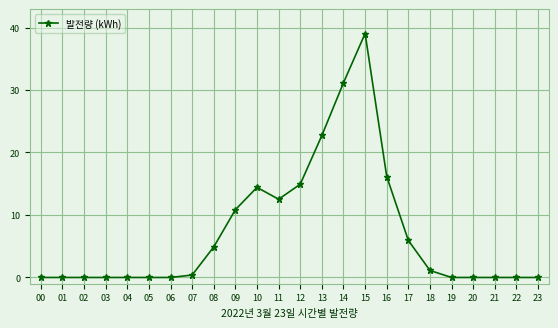

What is the sum of all values?

174.1